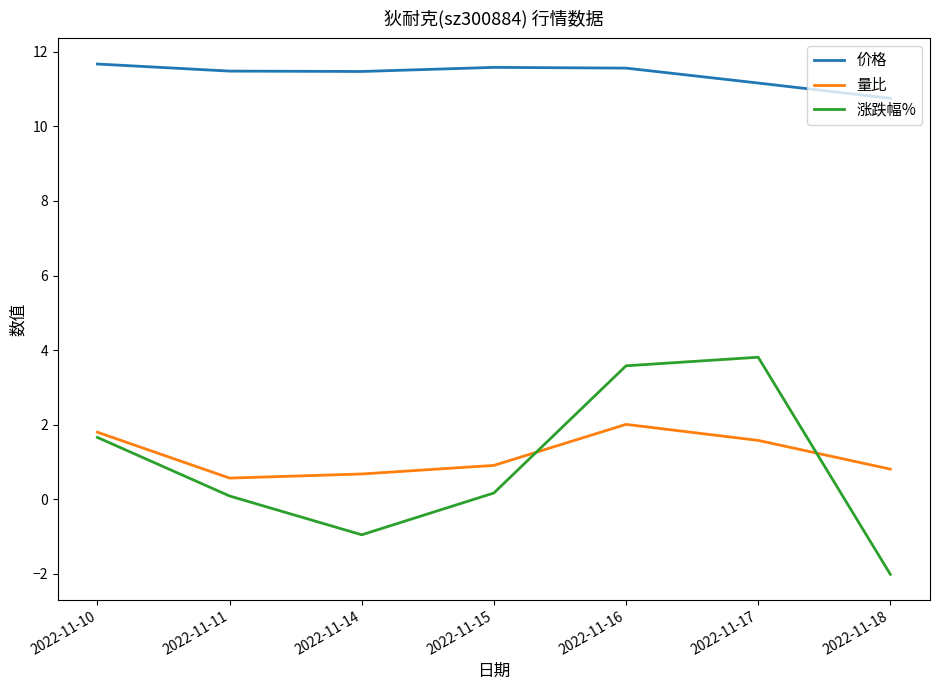

The 价格 series shows 11.7 at 2022-11-10. True or false?

True